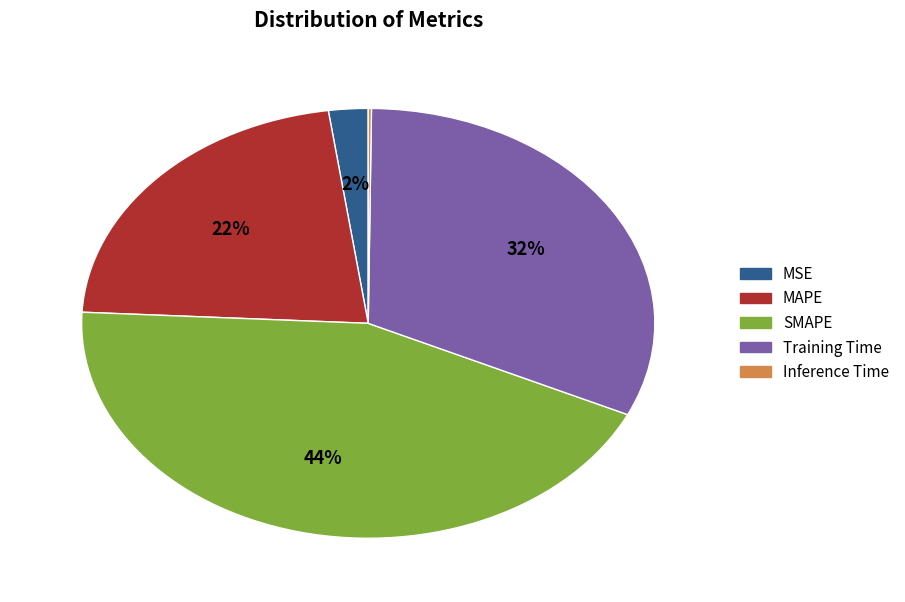

To the nearest percent, what portion does MSE represent?

2%